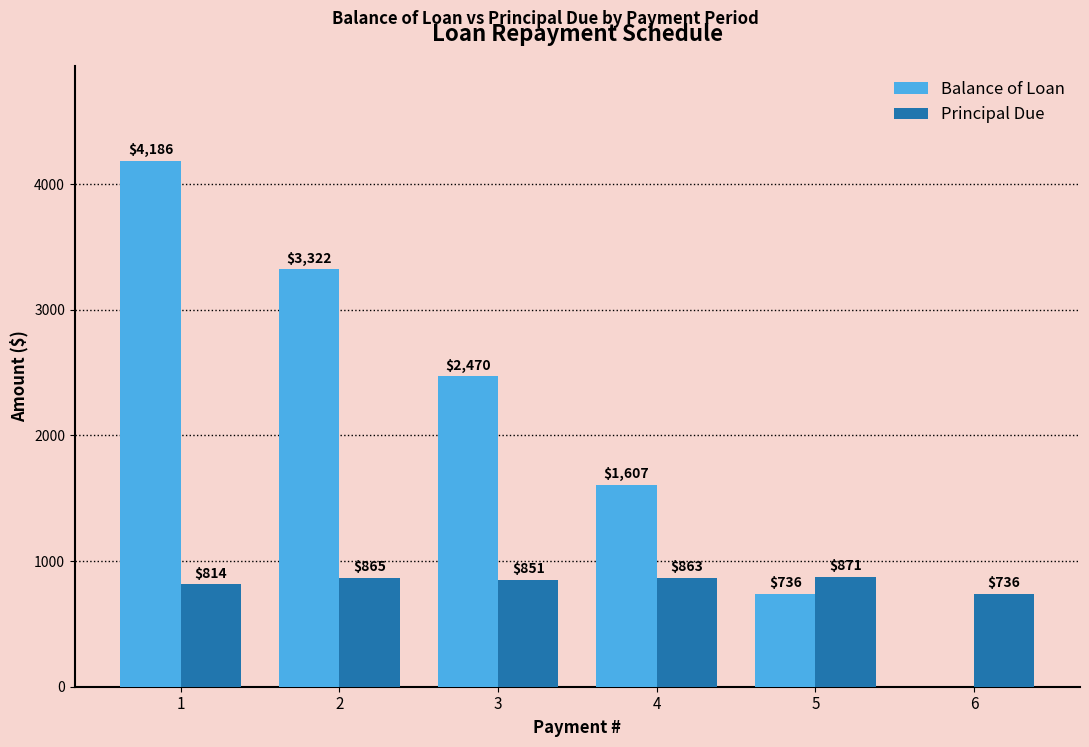

What is the sum of all Principal Due values?

5000.0